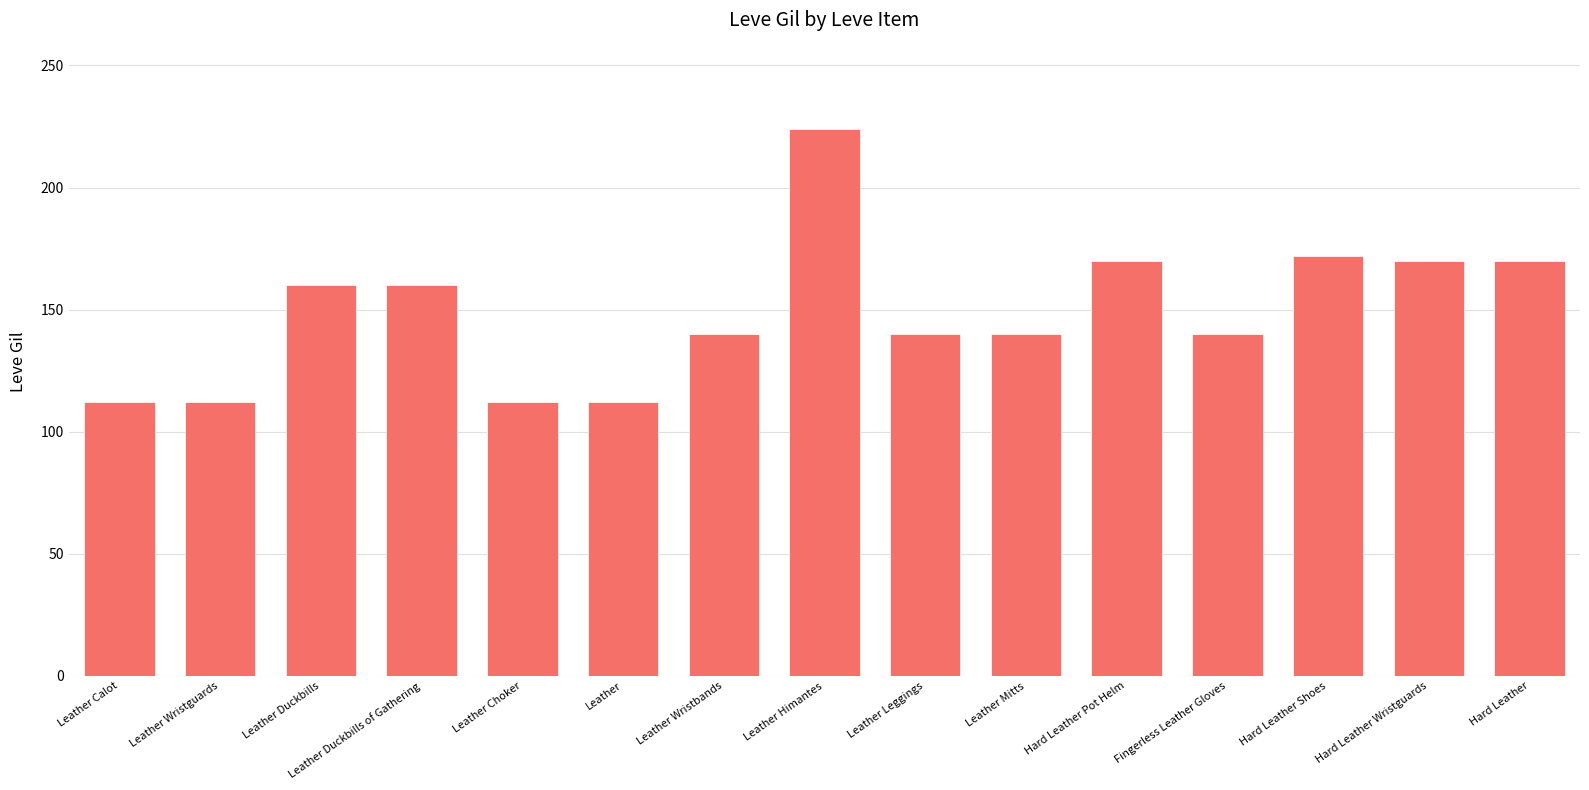

What is the change in value from Leather Wristguards to Hard Leather Shoes?

+60